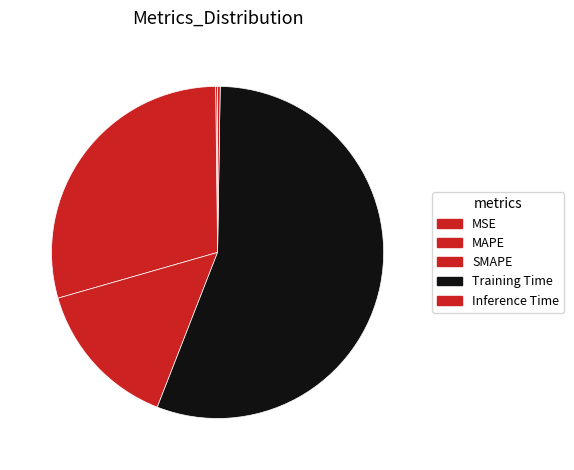

Rank the categories by value from highest to lowest.

Training Time, MAPE, SMAPE, Inference Time, MSE